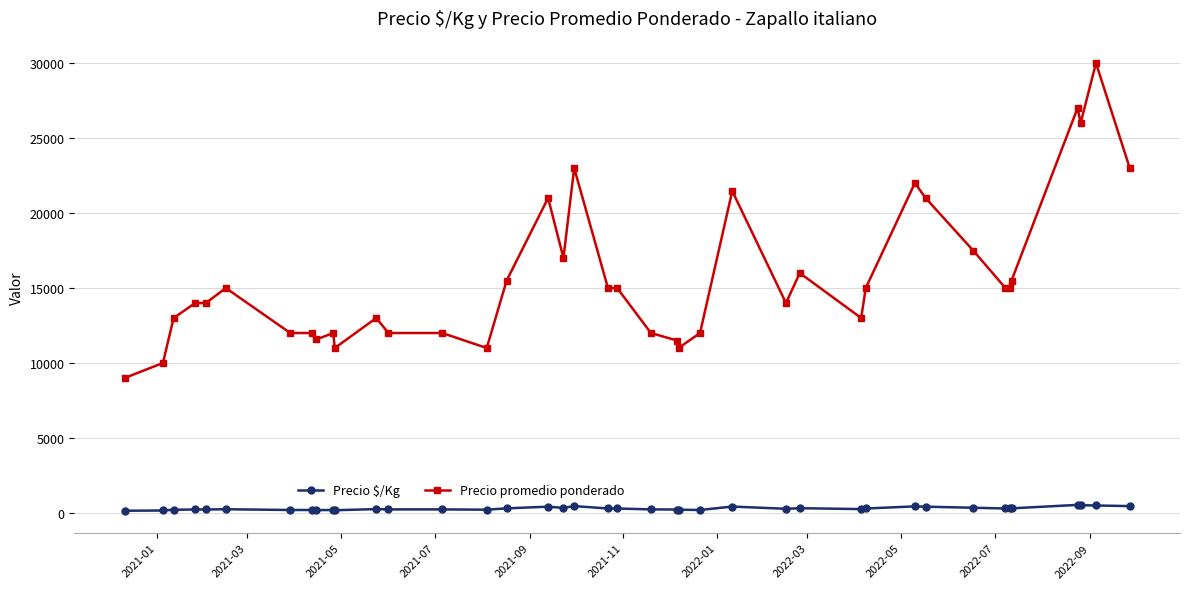

Does the chart display data point markers on the line(s)?

Yes